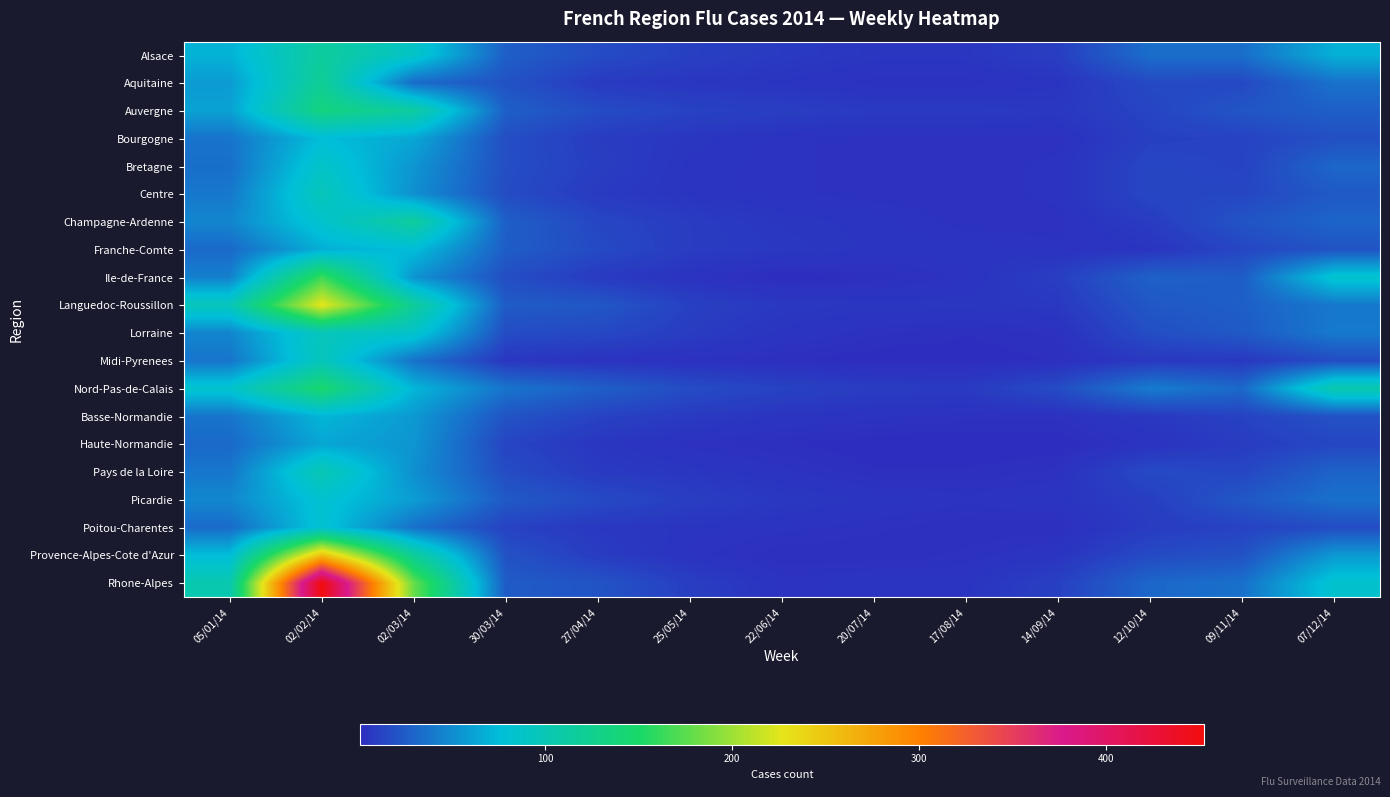

Which series has the largest range (max minus min)?

Rhone-Alpes